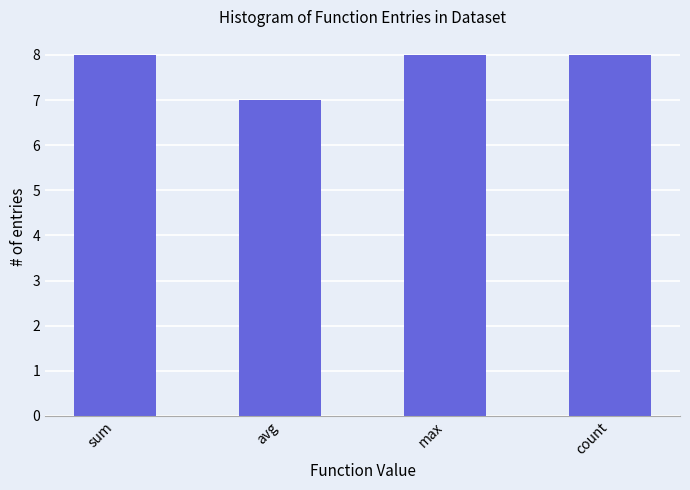

What is the value of the 4th bar from the left?

8